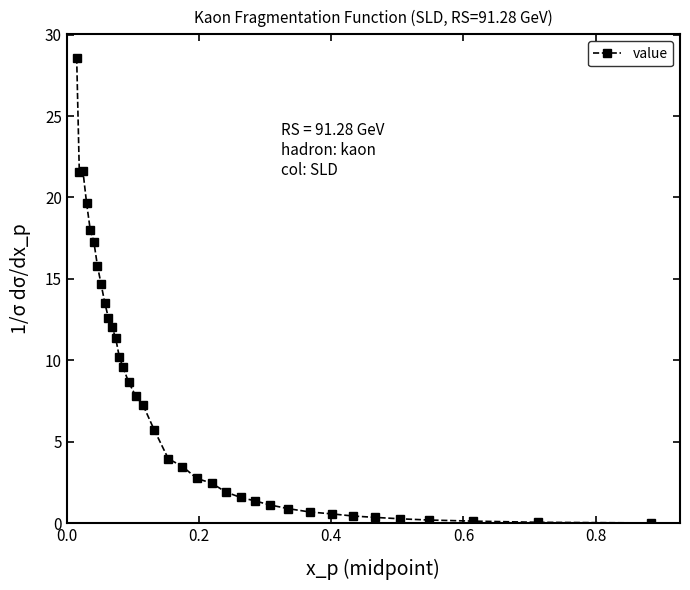

What is the average value?

7.7